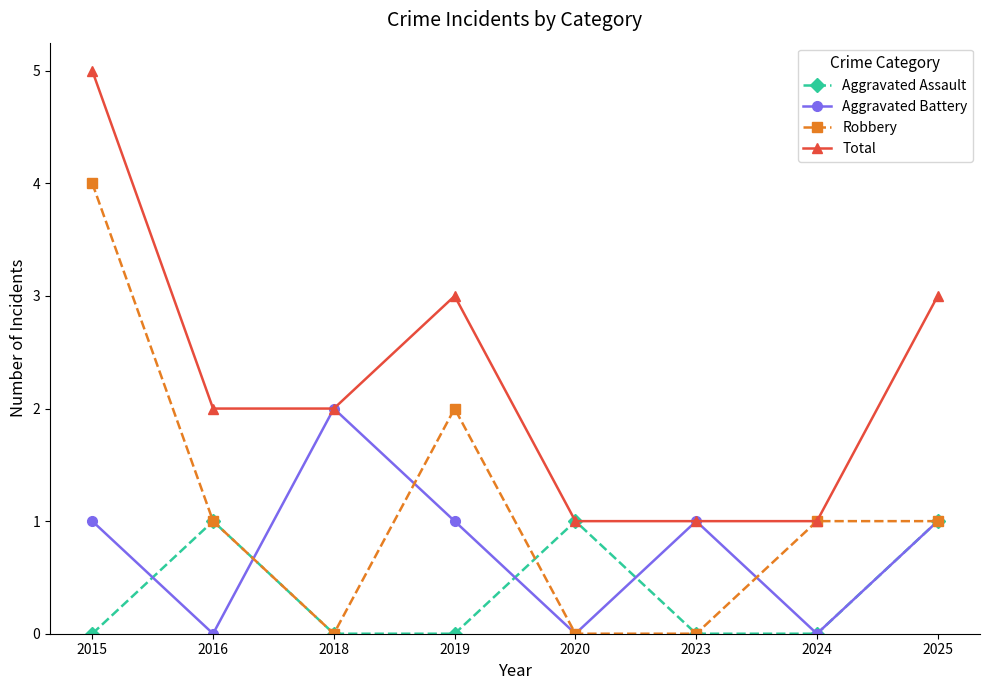

What are all the series names shown in the legend?

Aggravated Assault, Aggravated Battery, Robbery, Total